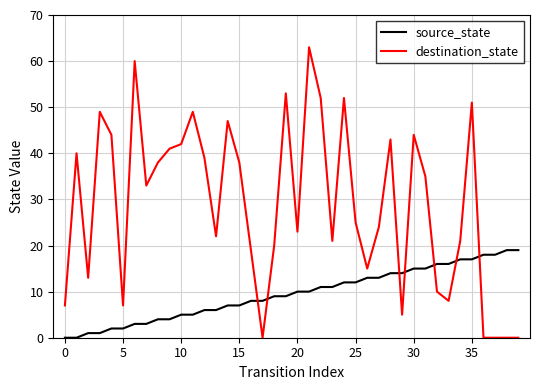

After their last crossing, which series has the higher values: destination_state or source_state?

source_state